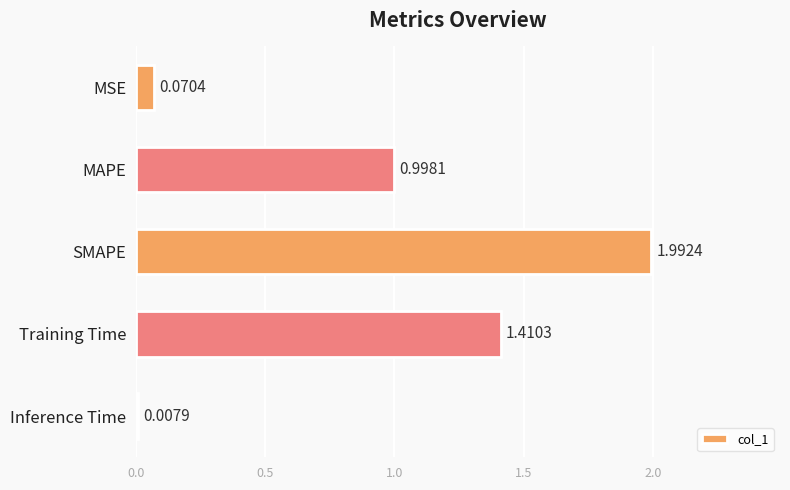

At which label is the value closest to 1?

MAPE